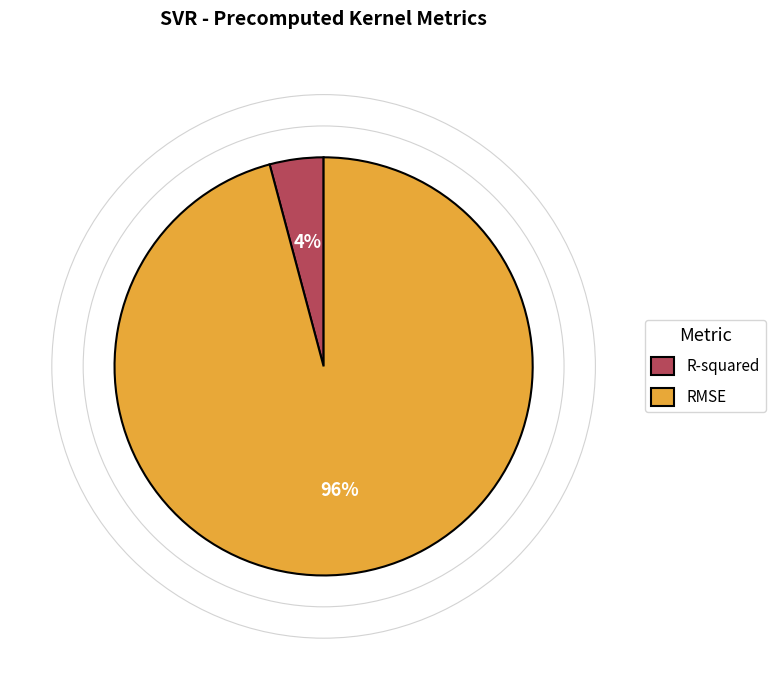

To the nearest percent, what is the average slice percentage?

50%